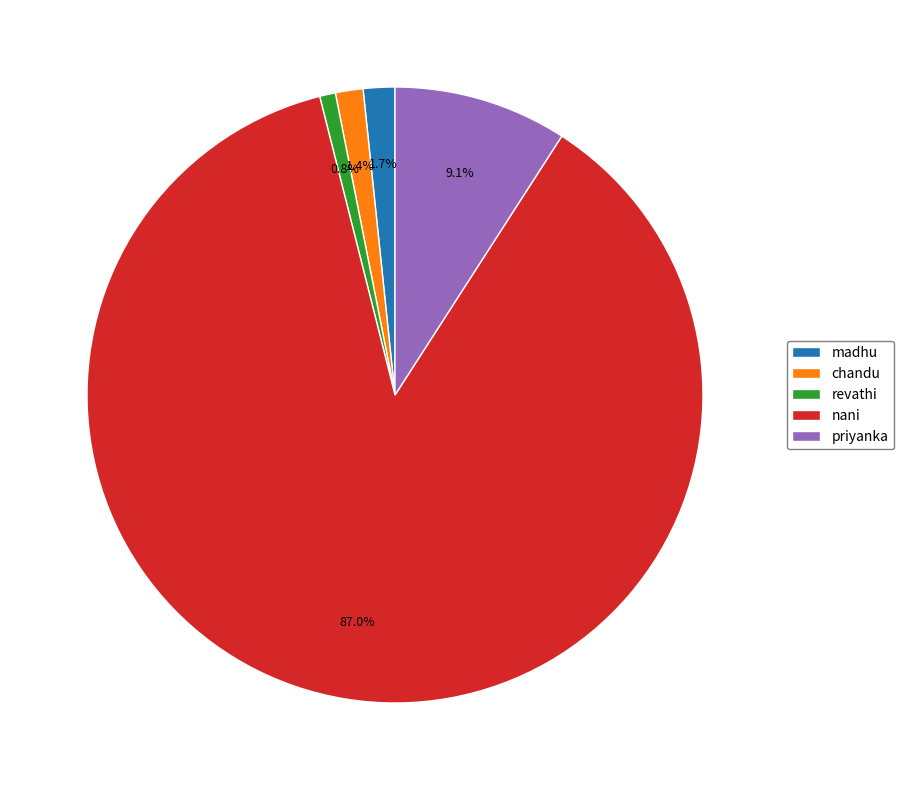

Which slice represents more than half of the pie?

nani